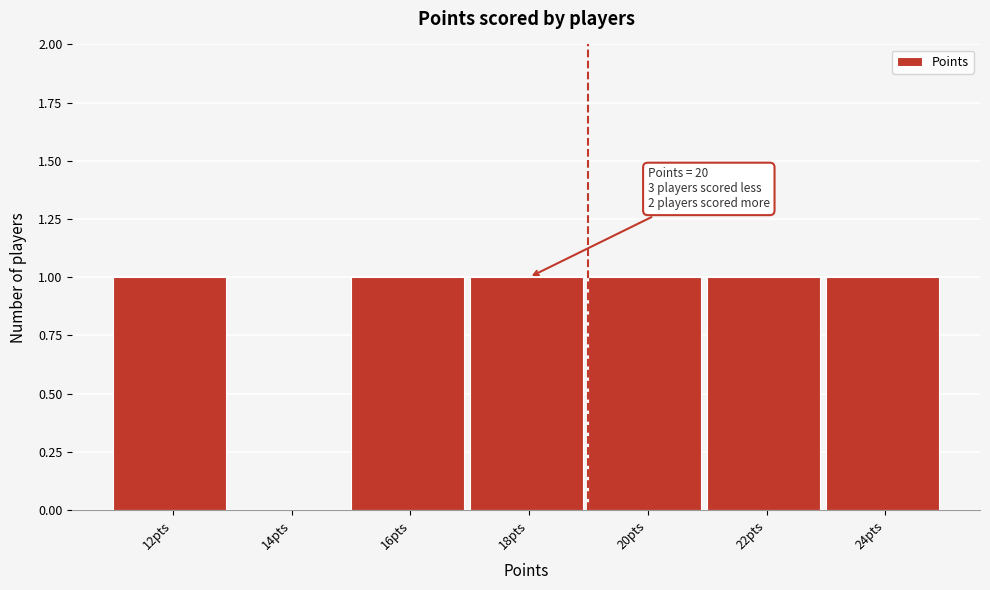

Reading left to right, transcribe all the data shown in this chart.

12pts=1	14pts=0	16pts=1	18pts=1	20pts=1	22pts=1	24pts=1